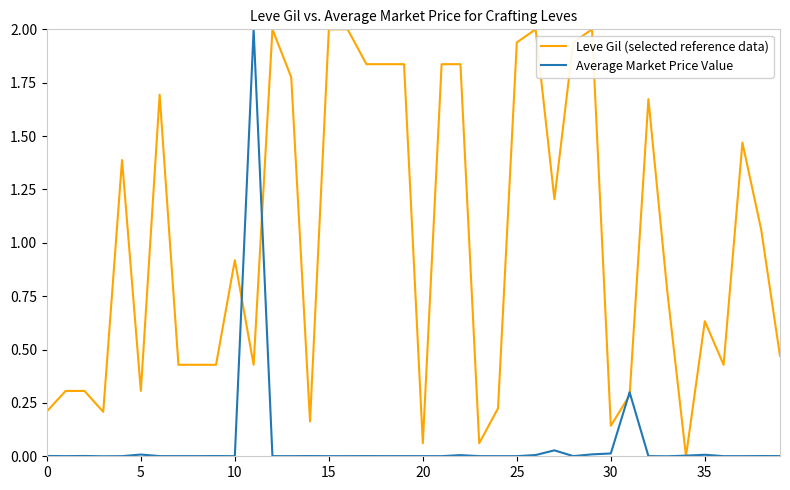

List the series in order of their overall mean, highest first.

Leve Gil (selected reference data), Average Market Price Value